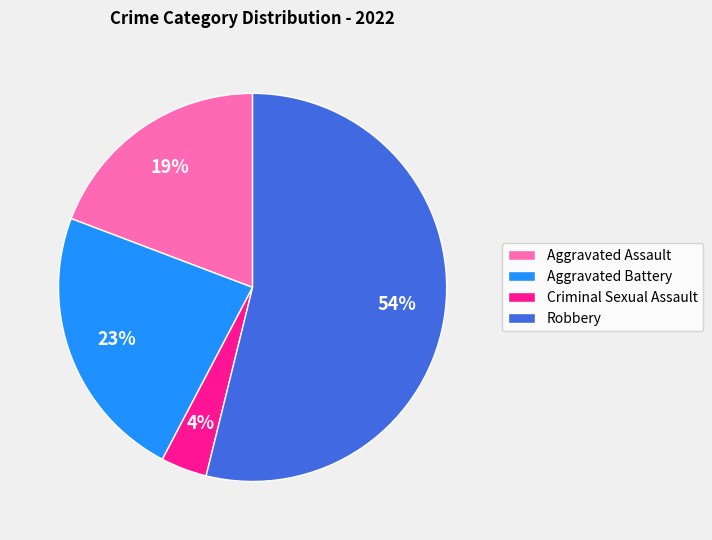

Which category has the smallest portion of the pie?

Criminal Sexual Assault